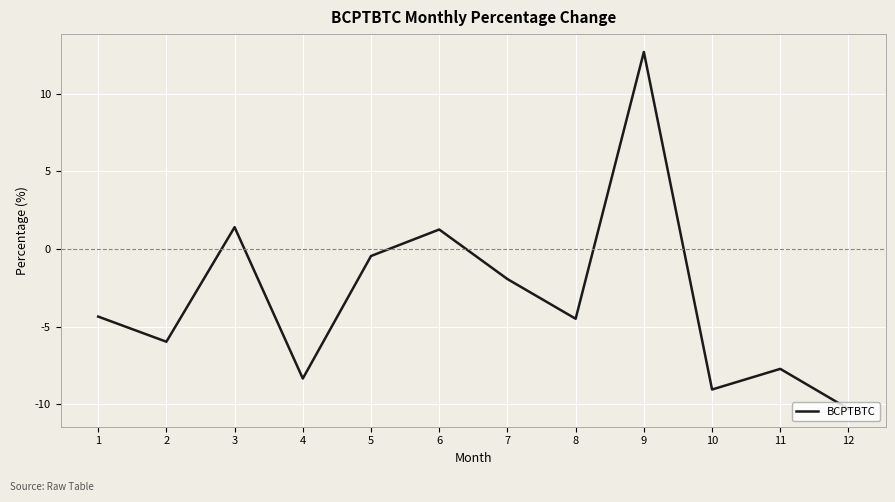

Is this an area chart (filled region under the line)?

No